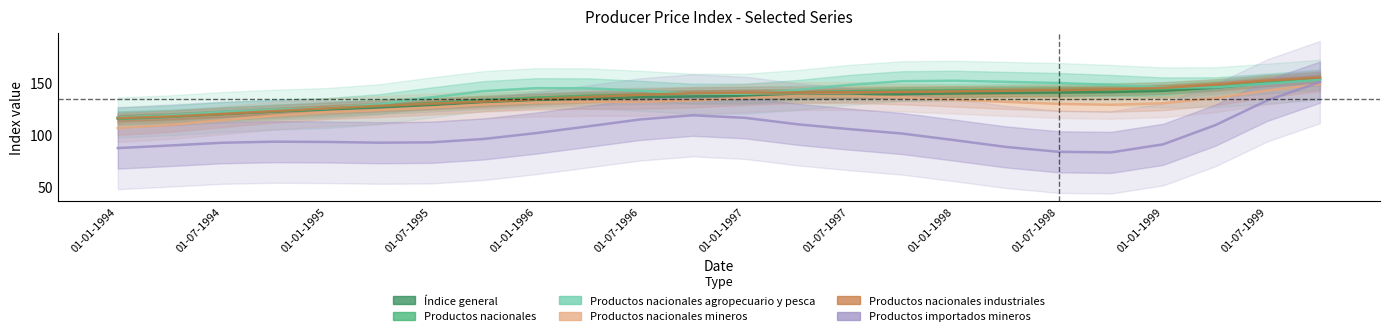

How many lines are shown in the chart?

6